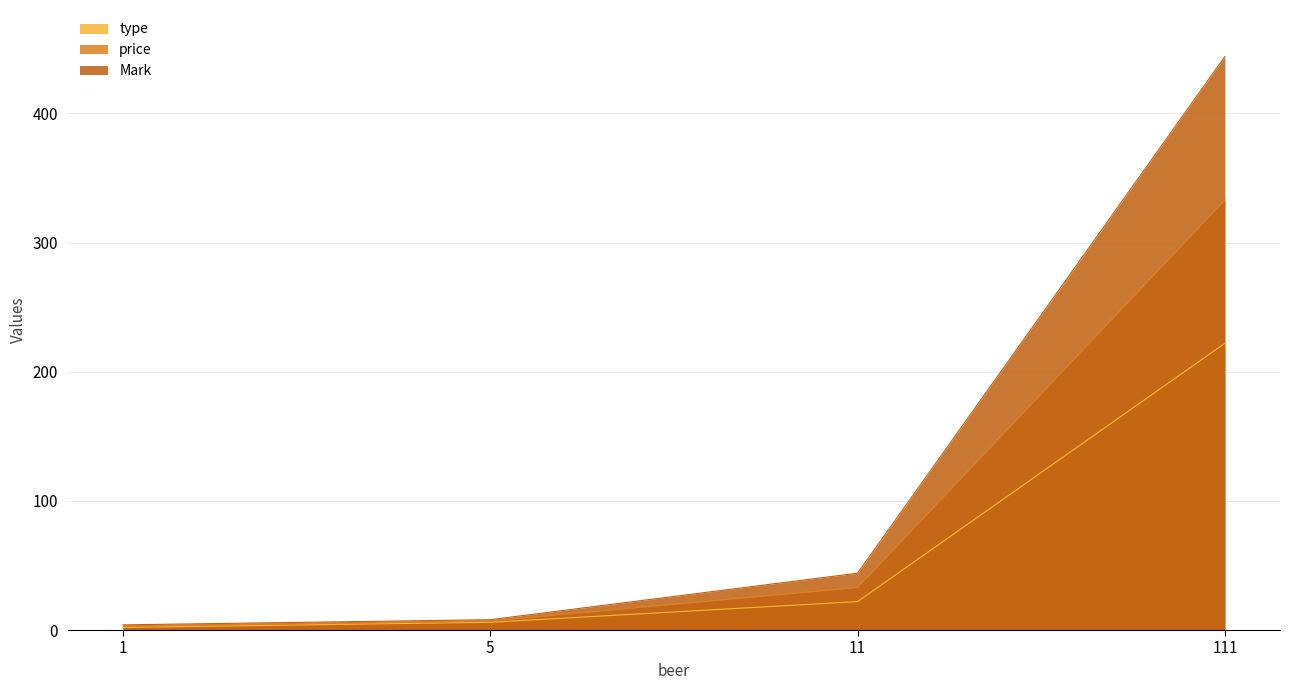

Reading left to right, transcribe all the data shown in this chart.

type: 2	6	22	222
price: 3	7	33	333
Mark: 4	8	44	444